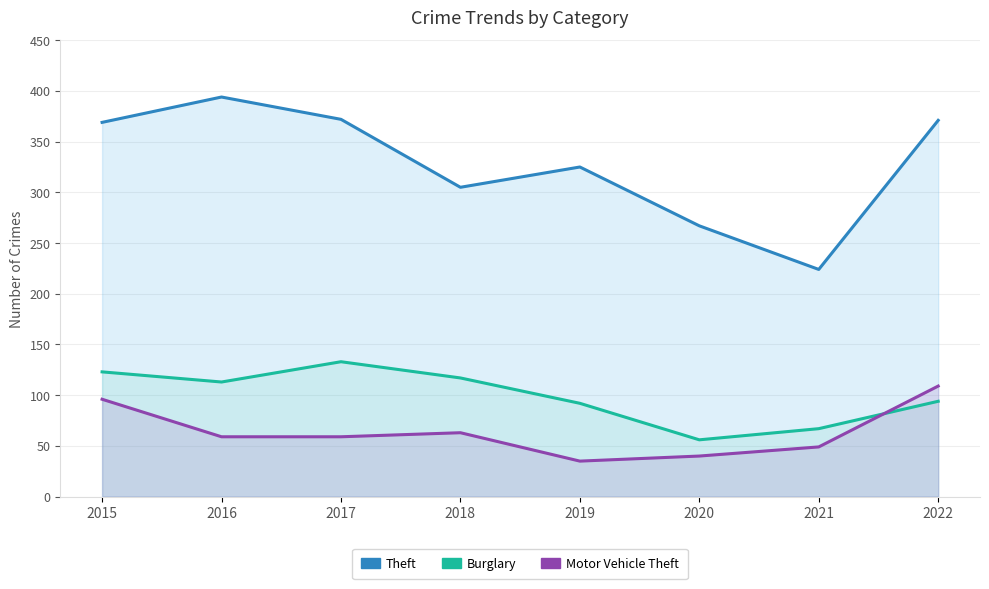

Reading left to right, what are all the values shown in this chart?

Theft: 369	394	372	305	325	267	224	371
Burglary: 123	113	133	117	92	56	67	94
Motor Vehicle Theft: 96	59	59	63	35	40	49	109